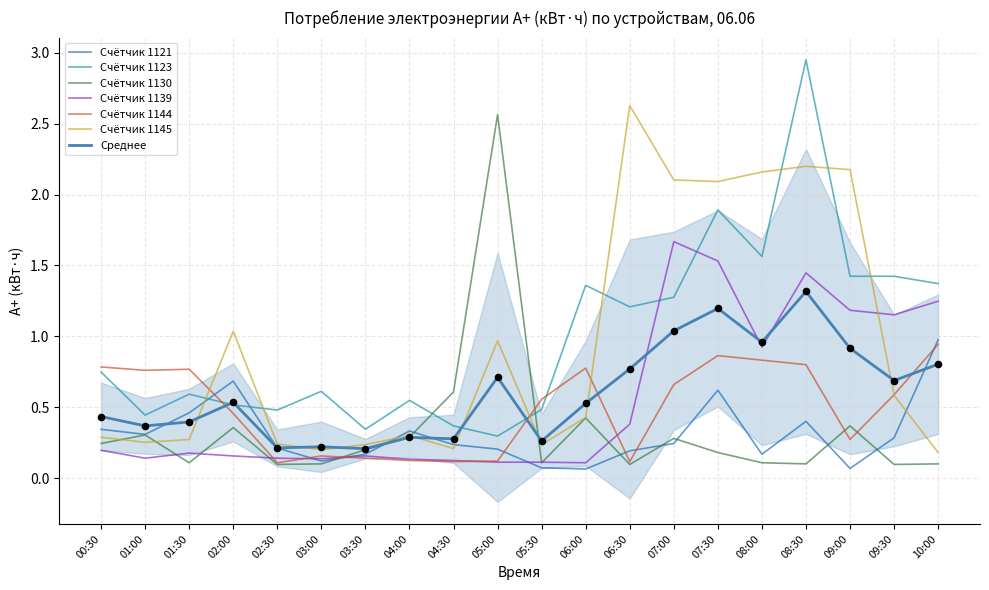

Which series contains the highest Y value?

1123